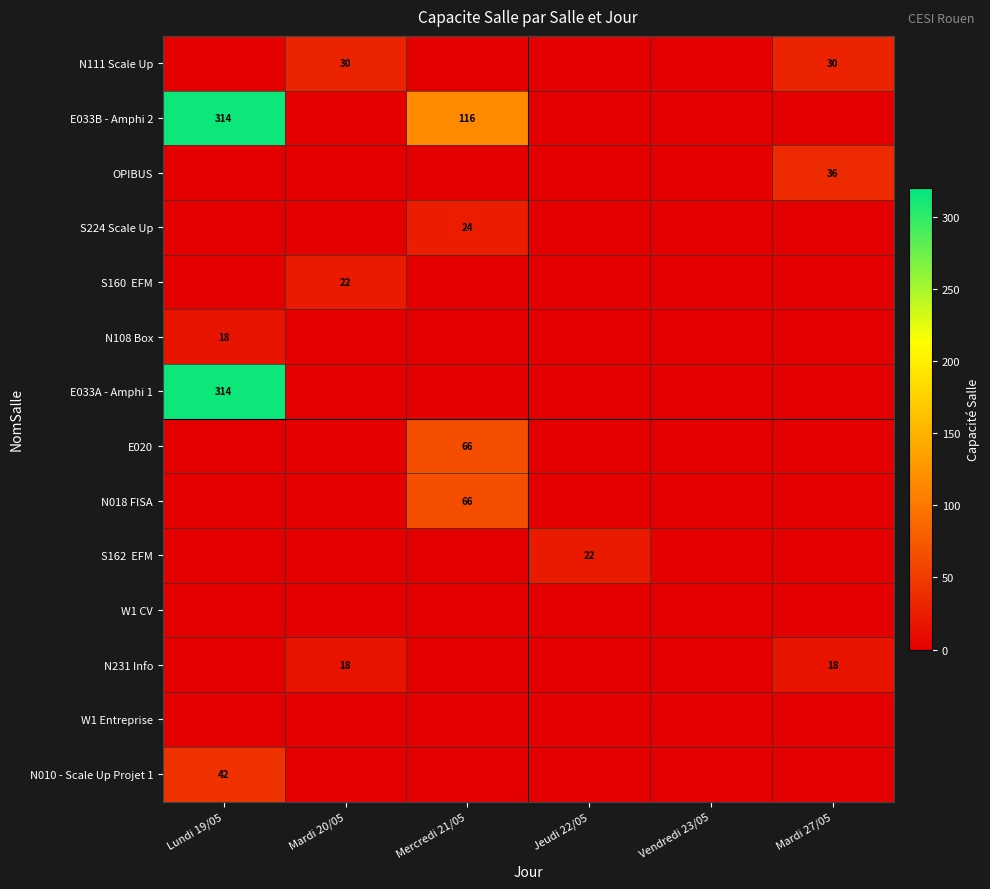

Count the number of categories in the chart.

6